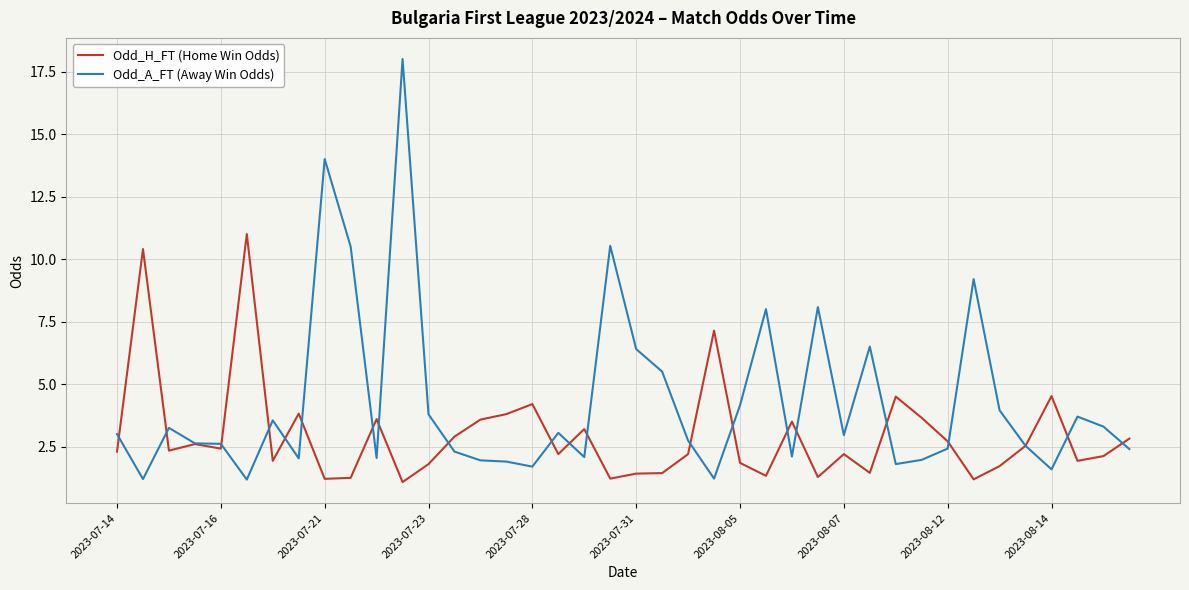

What is the difference between the maximum and minimum values in the Odd_A_FT (Away Win Odds) series?

16.8